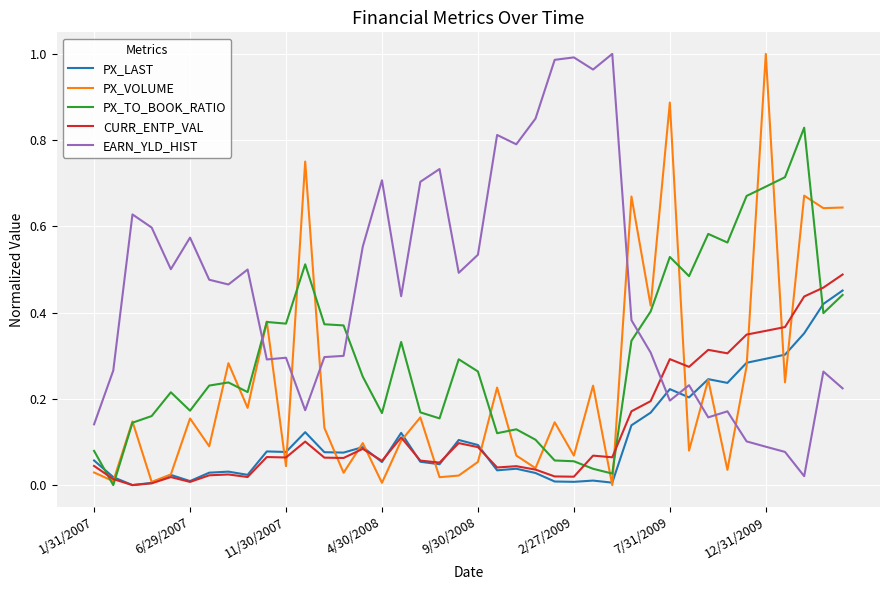

Which series has the largest total across all categories?

EARN_YLD_HIST